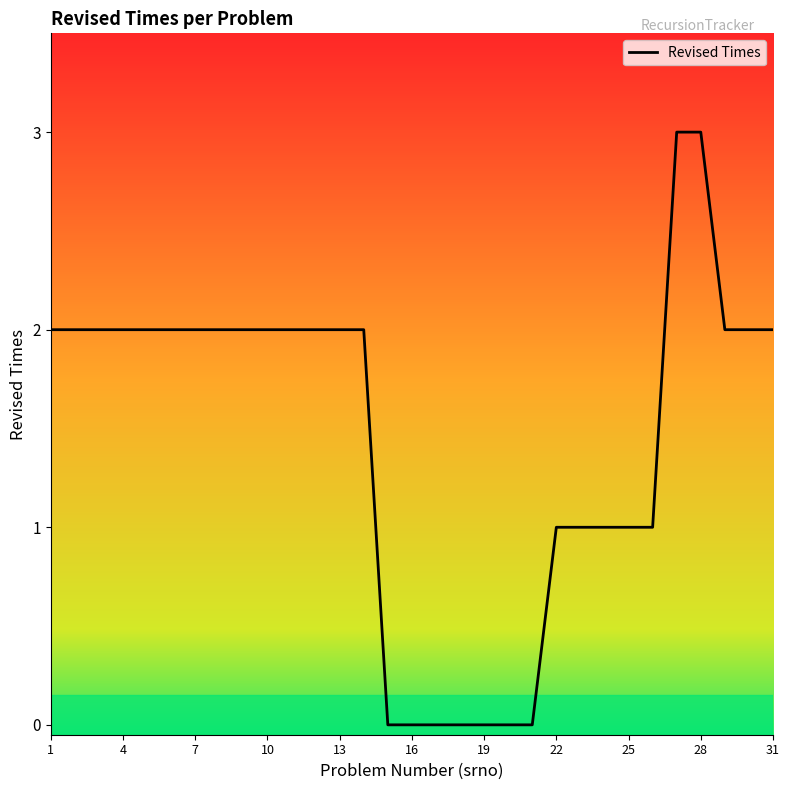

Count the number of categories in the chart.

31